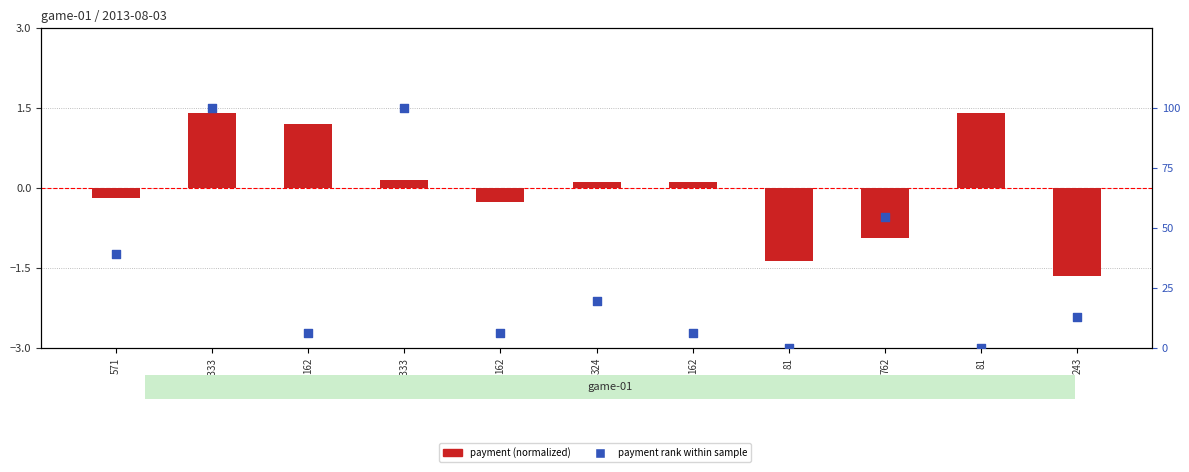

At which category is the sum across all series the highest?

1333